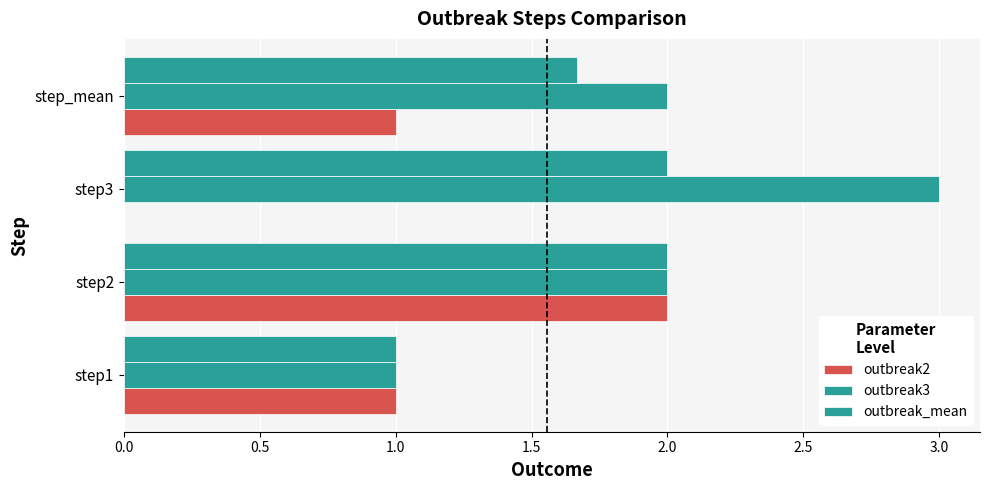

What is the label of the 2nd bar from the right?

step3